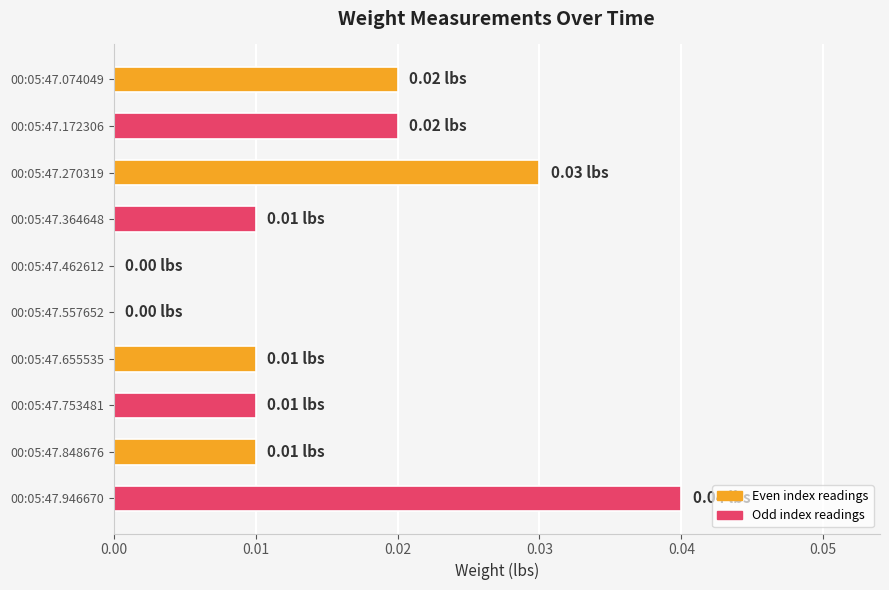

Between 00:05:47.074049 and 00:05:47.462612, which is larger?

00:05:47.074049